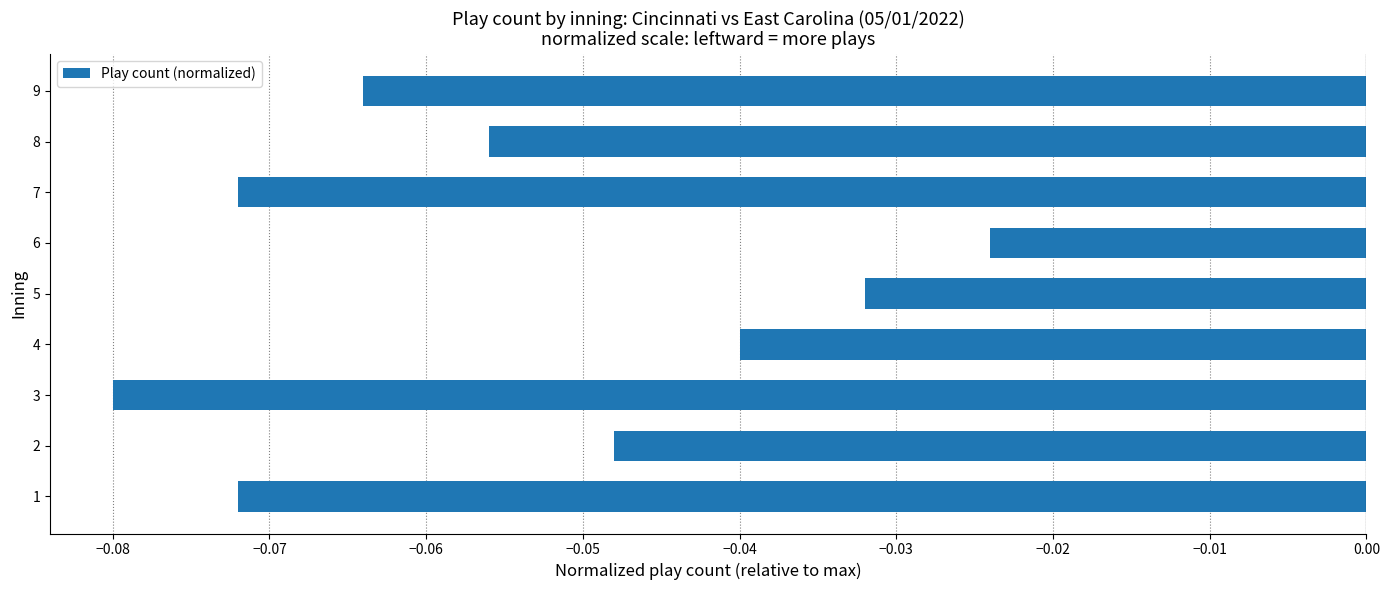

At which category does the chart reach its peak across all series?

6